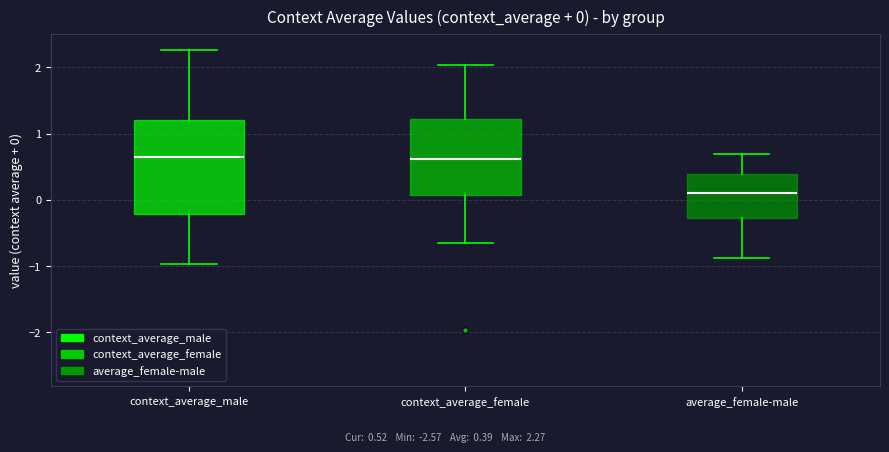

Which box has the lowest median line?

average_female-male